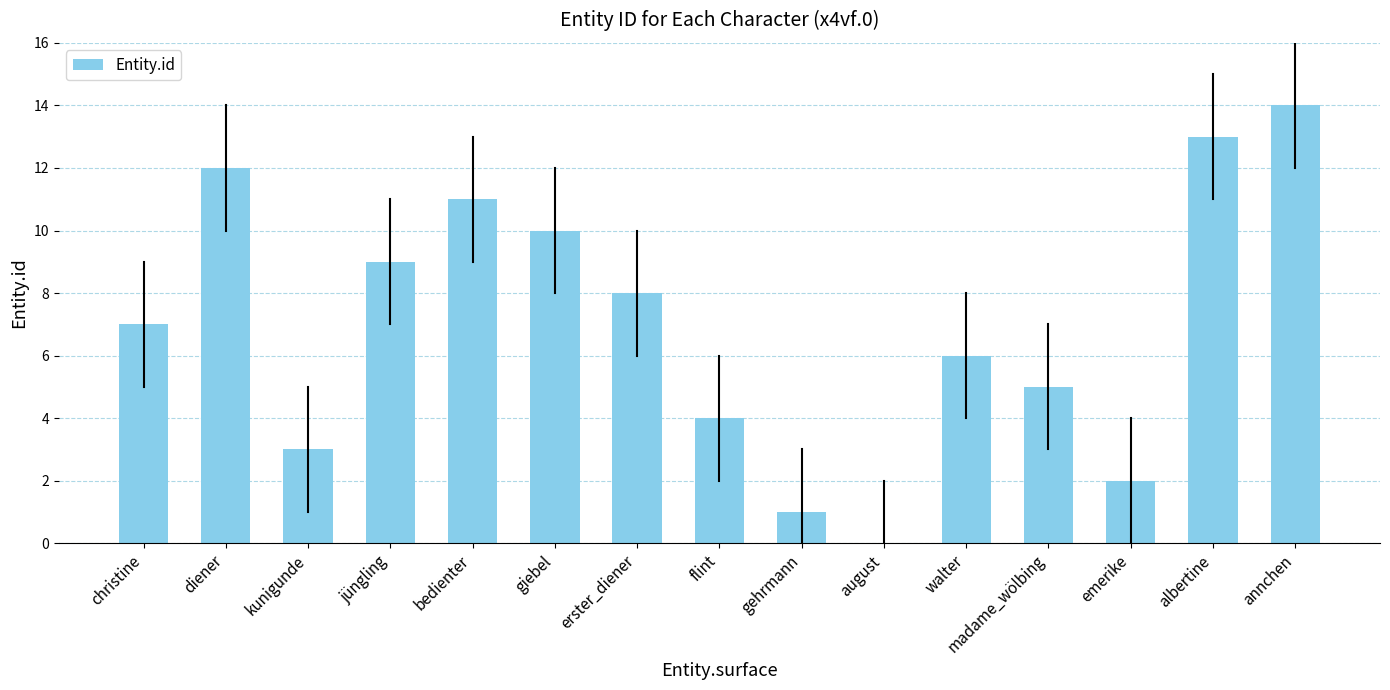

What is the sum of the values at walter and christine?

13